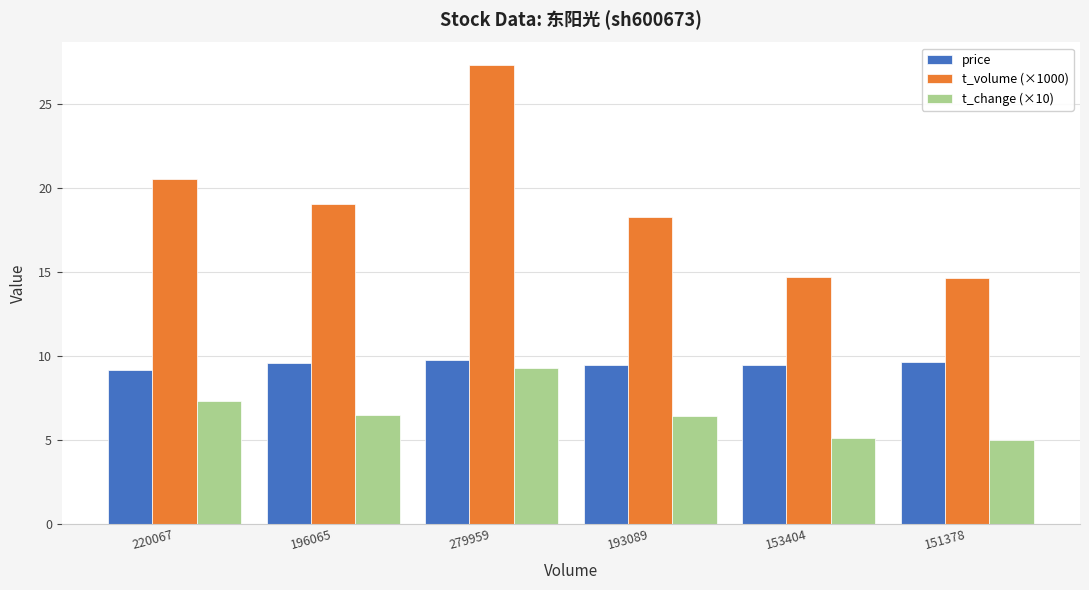

At 193089, list the series in order from largest to smallest.

t_volume (×1000), price, t_change (×10)